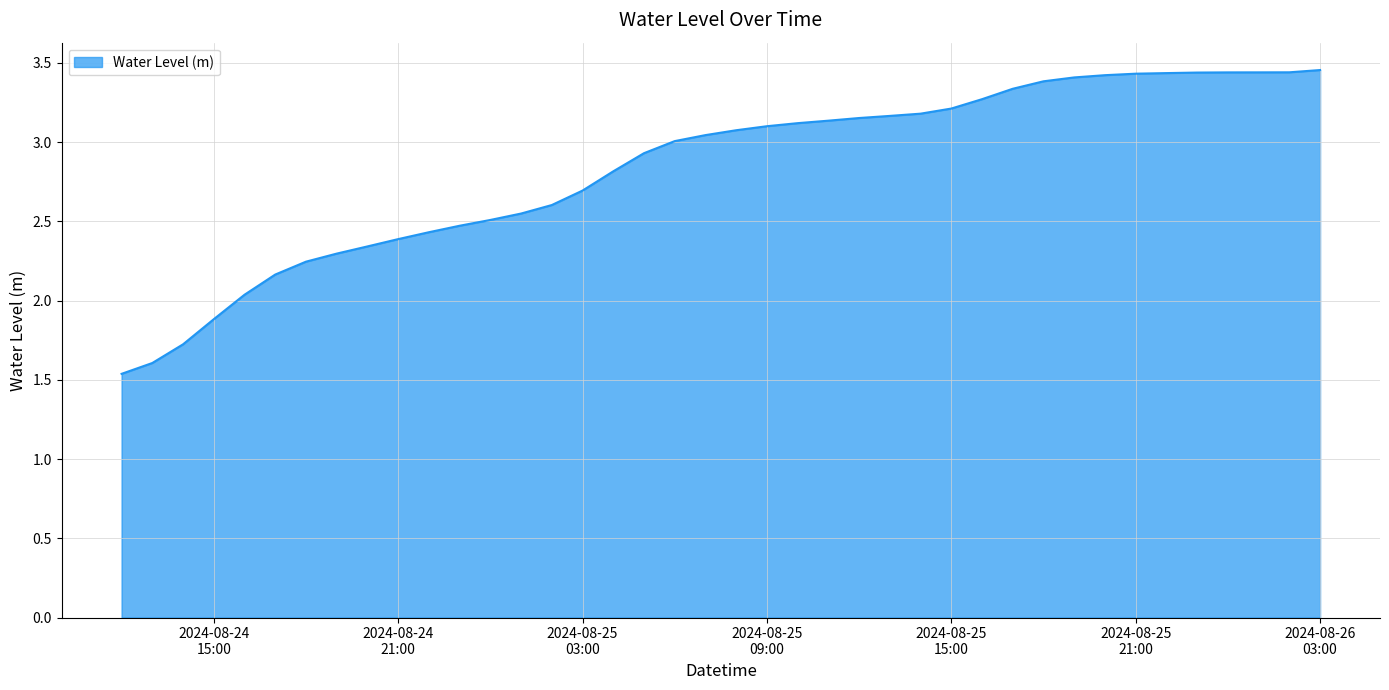

What is the difference between the maximum and minimum values?

1.9